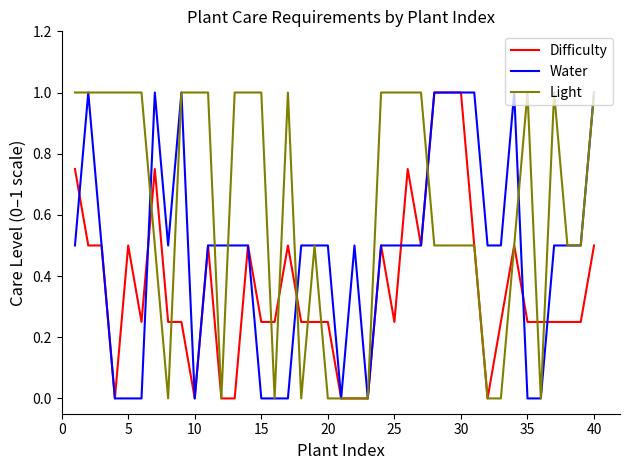

What is the maximum value shown in the chart?

1.0